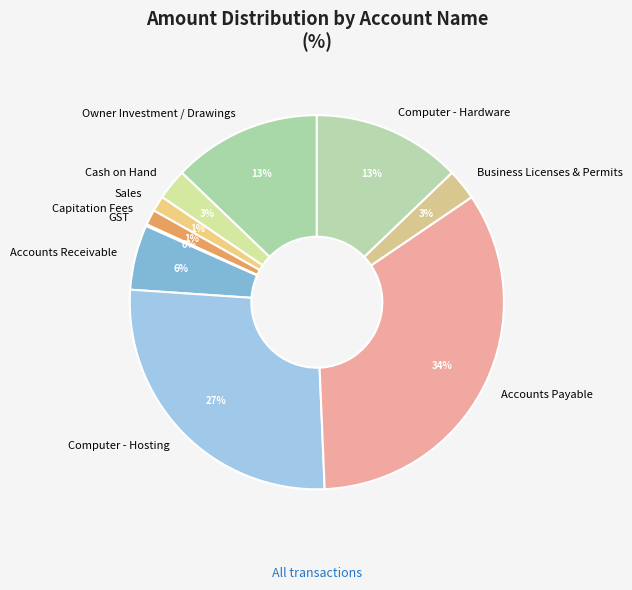

Combined, do Owner Investment / Drawings and Computer - Hosting account for over 50%?

No